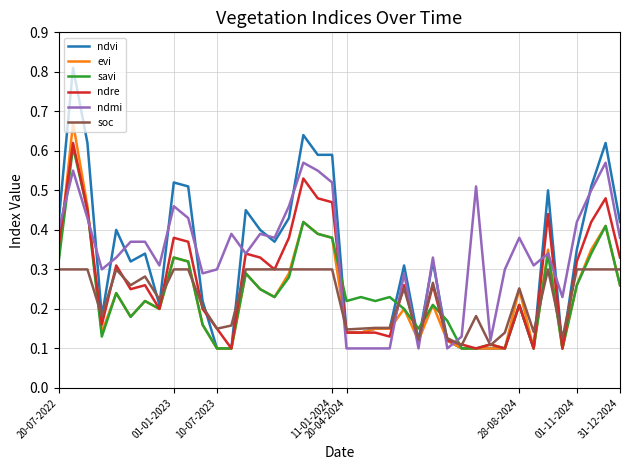

Which series has the widest spread of values?

ndvi